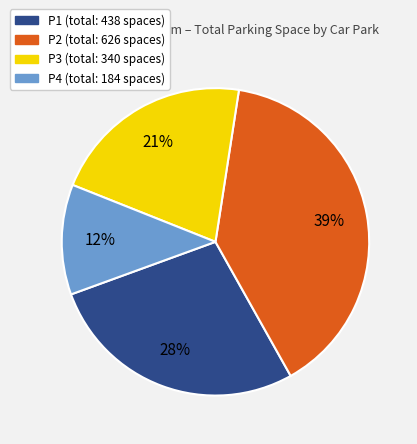

The P1 slice represents 28% of the pie. True or false?

True